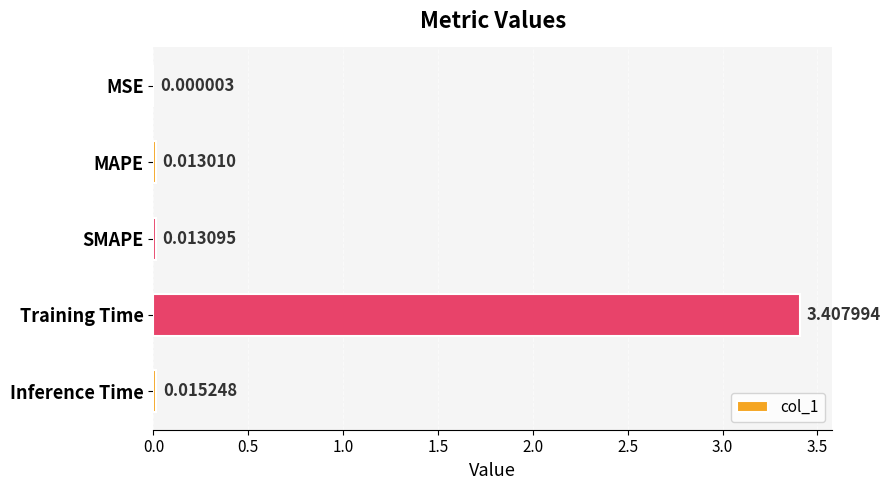

Which category has the highest value across all series?

Training Time